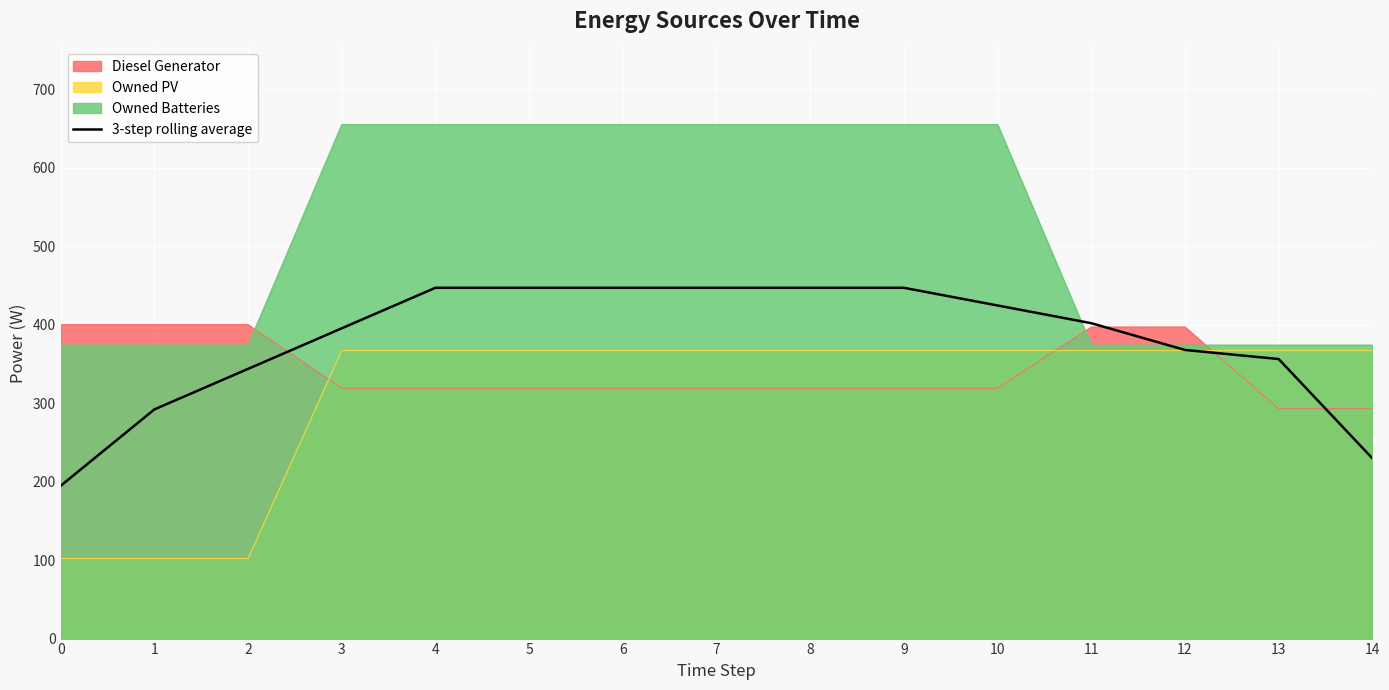

Reading left to right, what are all the values shown in this chart?

194.7	292.0	343.7	395.3	447.0	447.0	447.0	447.0	447.0	447.0	424.4	401.9	367.8	356.2	229.8